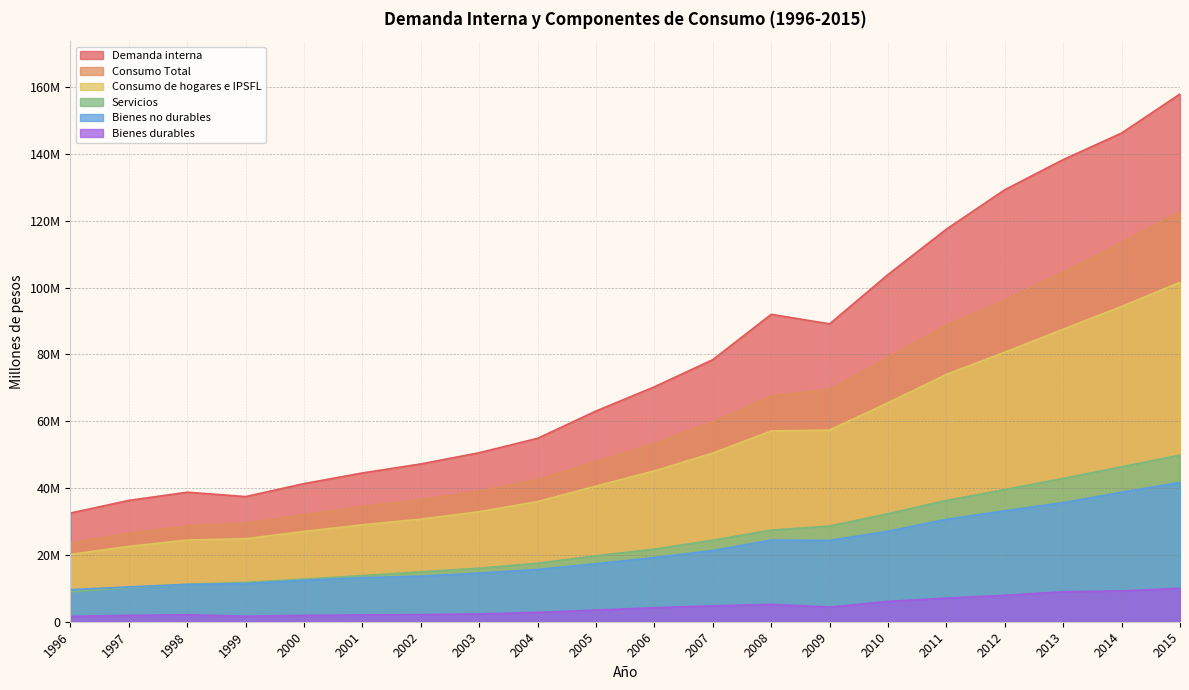

Which series changed the most between 2003 and 2011?

Demanda interna